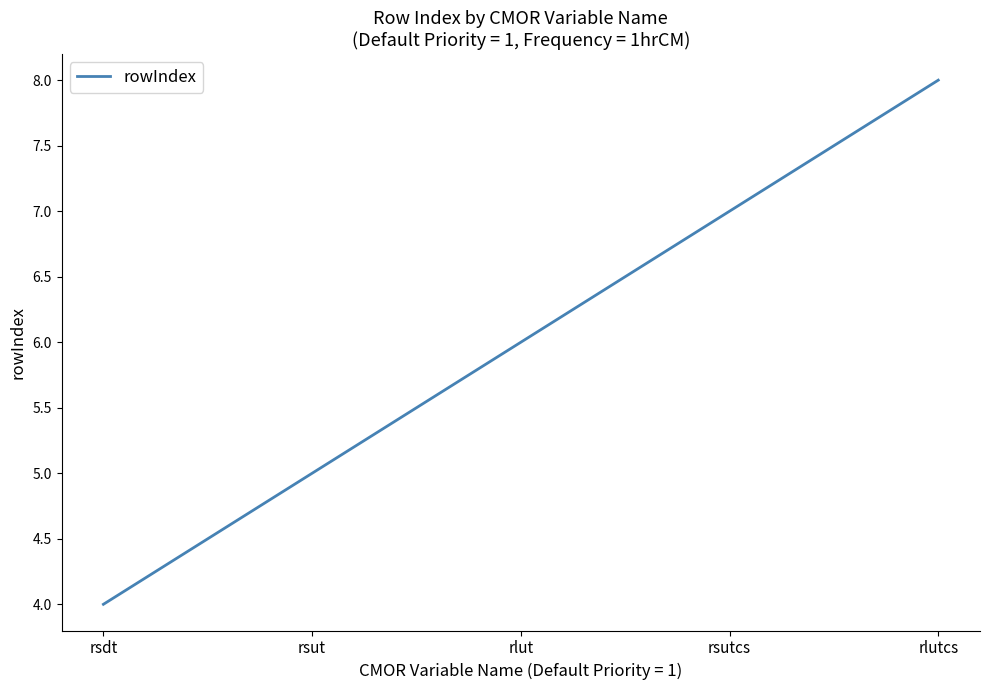

What is the approximate value at rlut?

6